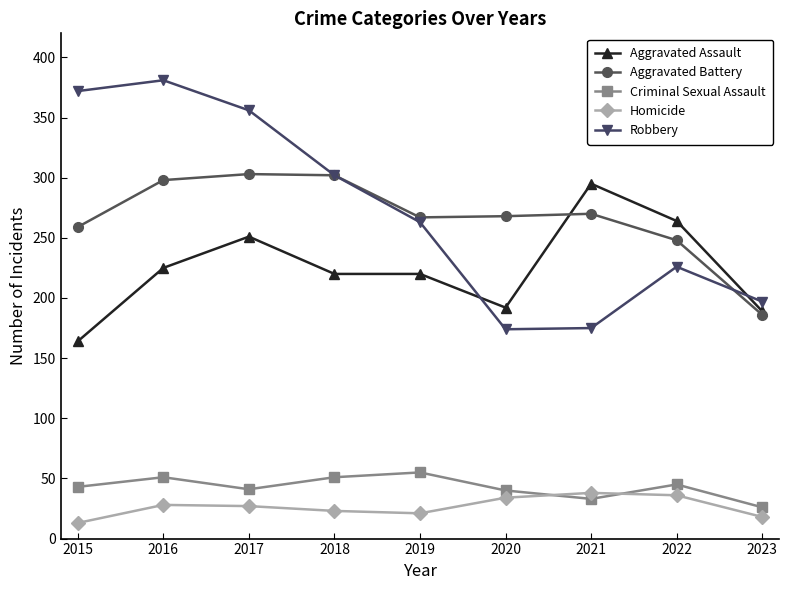

What are all the series names shown in the legend?

Aggravated Assault, Aggravated Battery, Criminal Sexual Assault, Homicide, Robbery